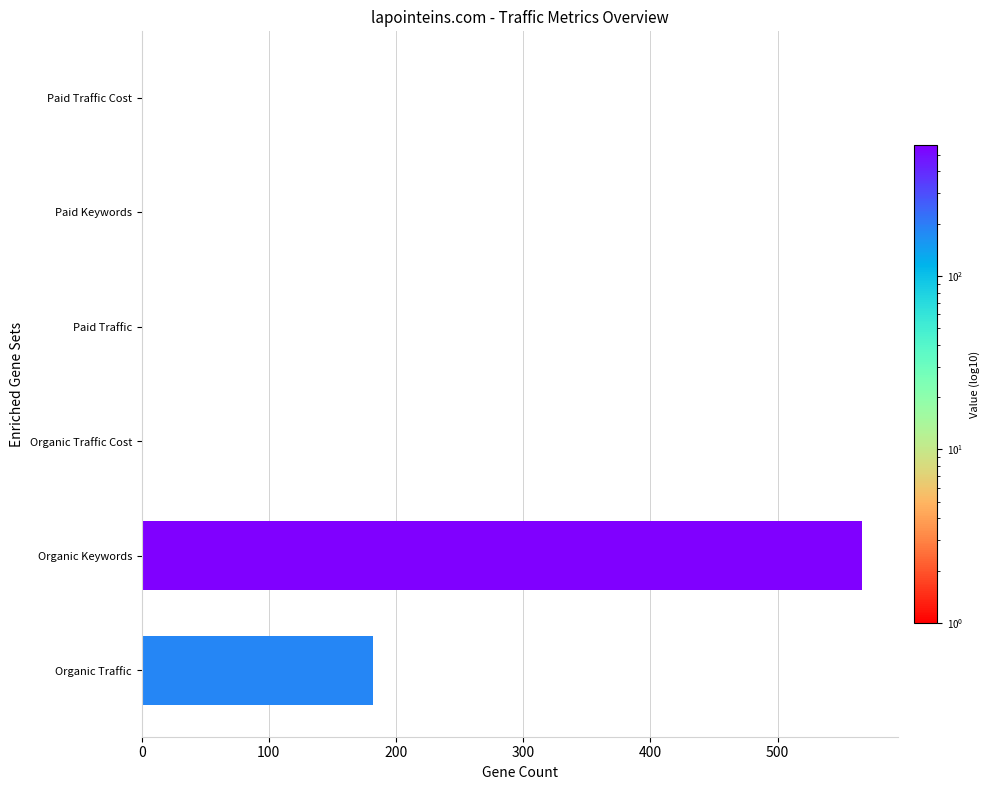

At which label is the value closest to 283?

Organic Traffic